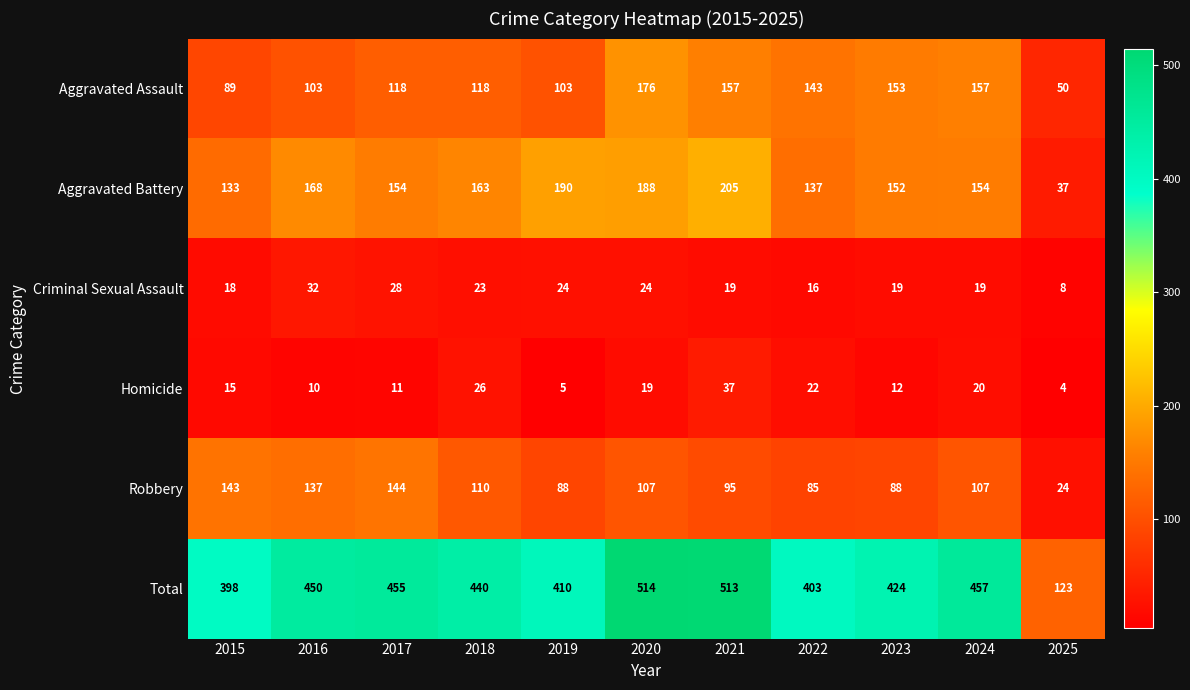

At how many categories does at least one series exceed 94?

11